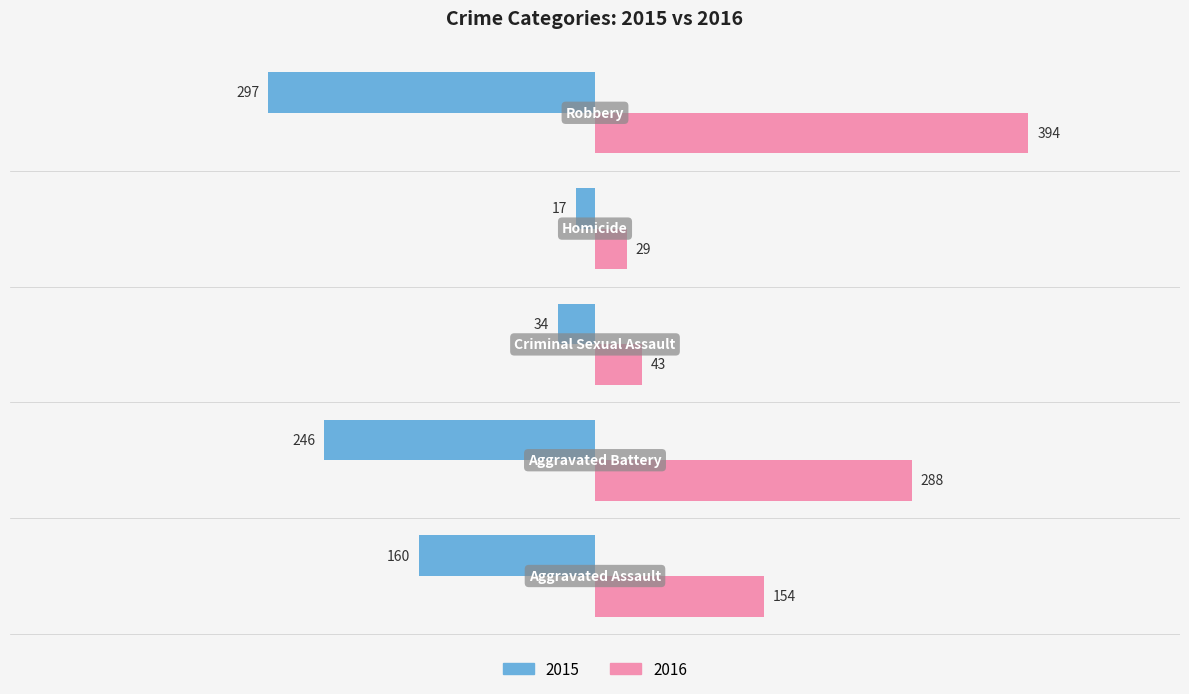

What is the greatest value displayed?

394